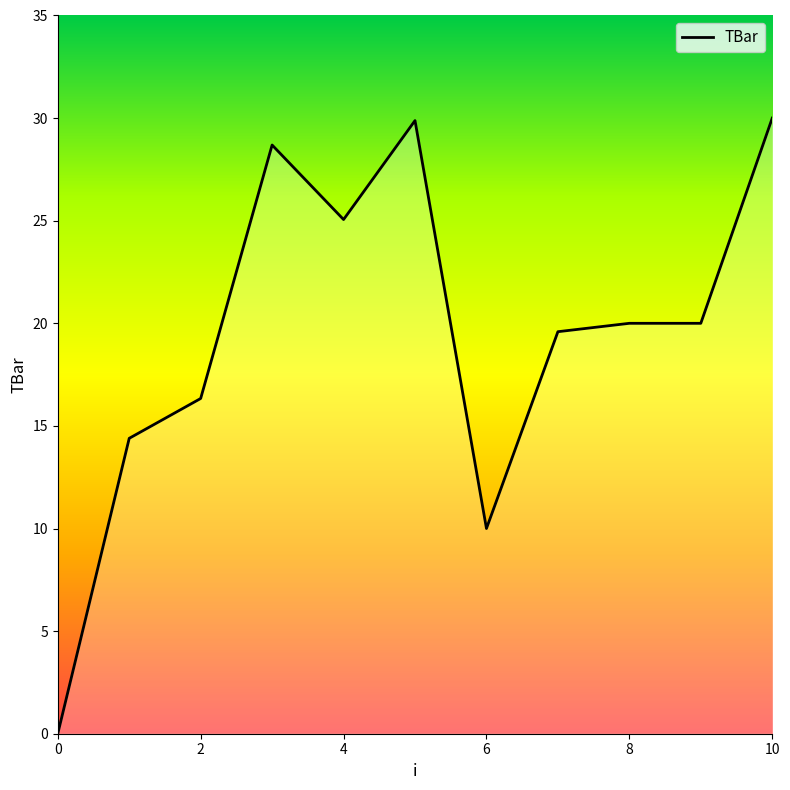

How many series are shown in this chart?

1